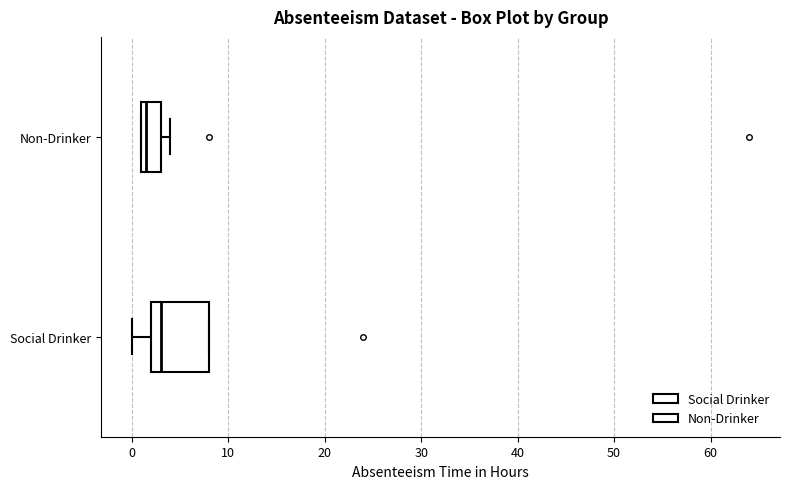

Where does the median line of the box for Non-Drinker sit on the x-axis? The values are not printed on the chart, so give them approximately, as read against the axis.

2